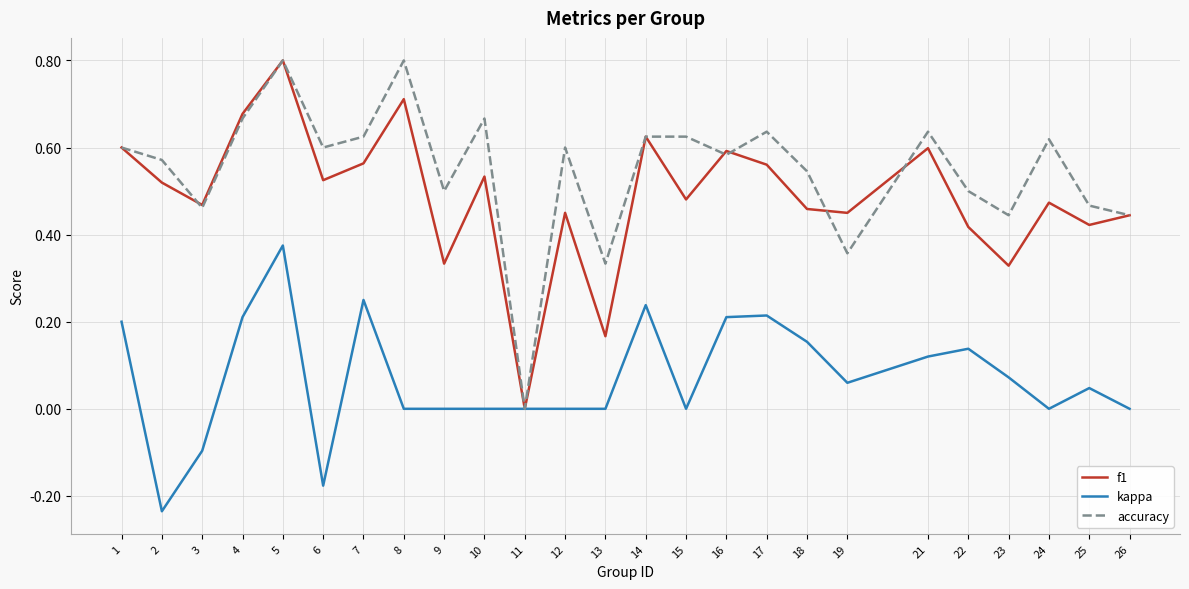

Is it true that kappa equals 0.0 at 10?

True